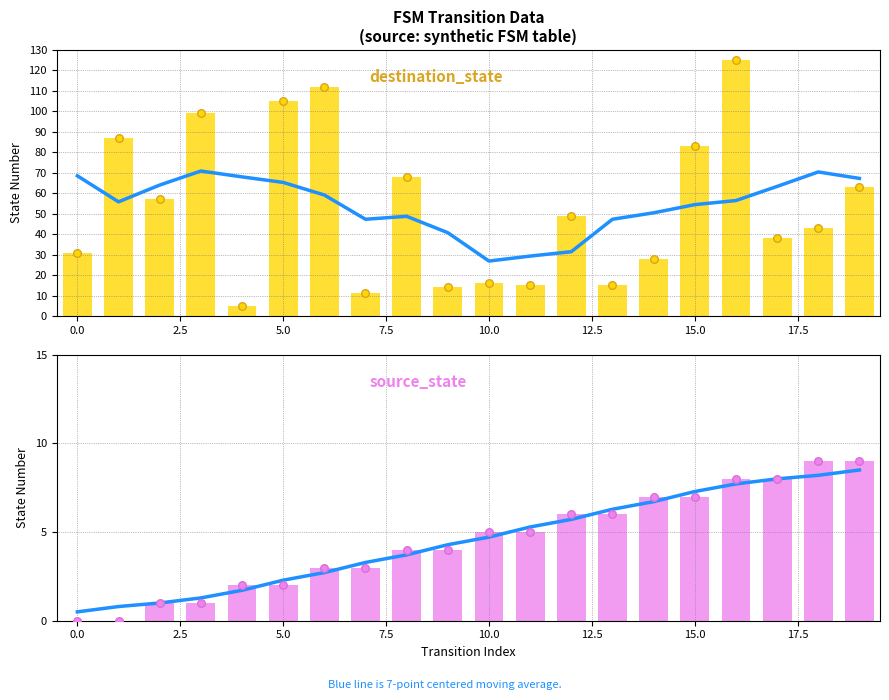

Which series contains the highest Y value?

destination_state